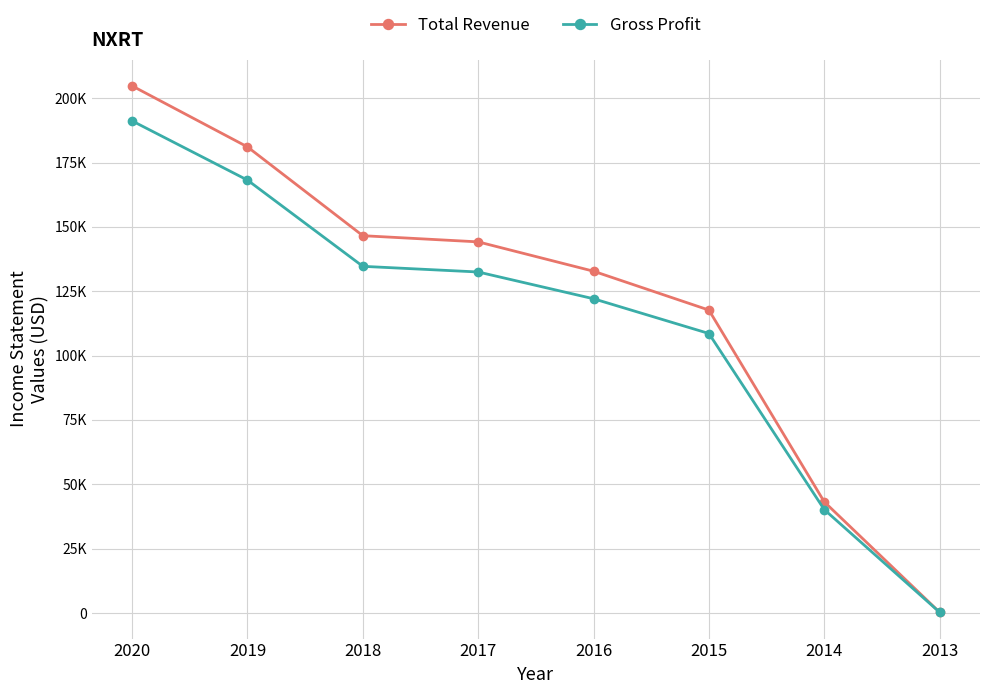

What are all the series names shown in the legend?

Total Revenue, Gross Profit